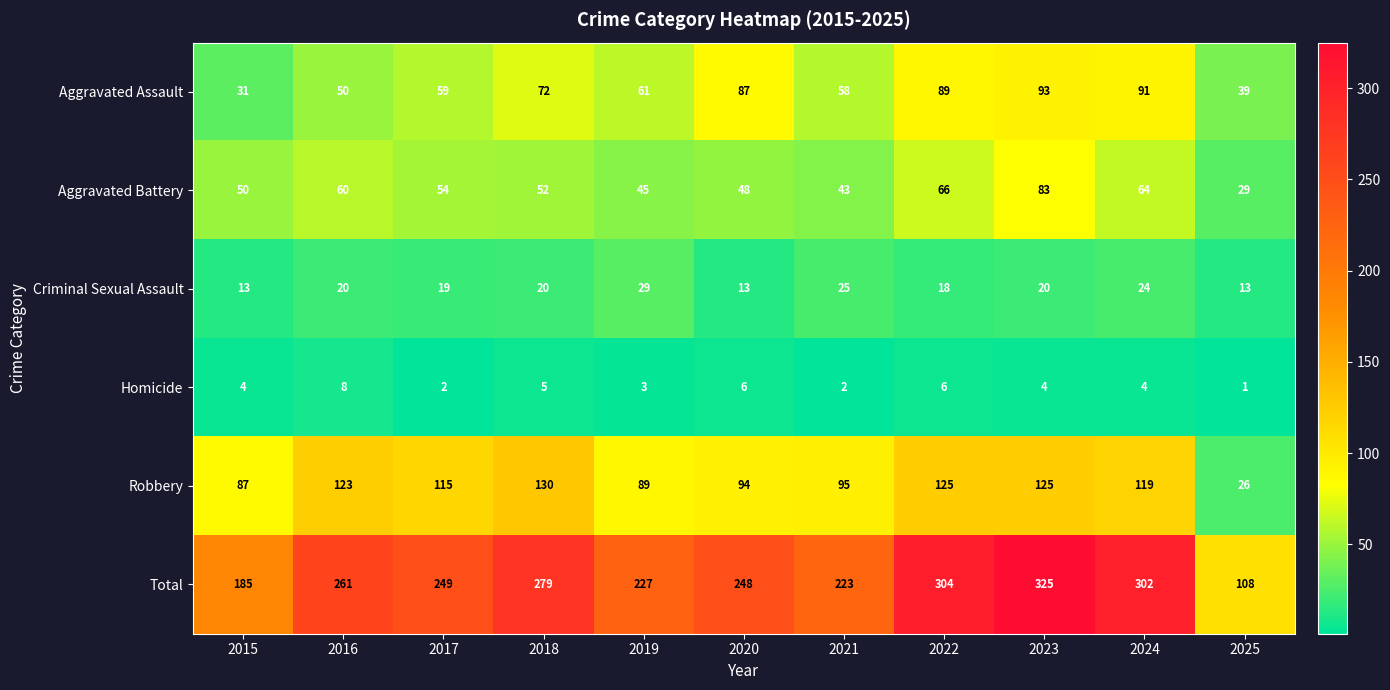

True or false: Total has a value of 59 at 2016.

False